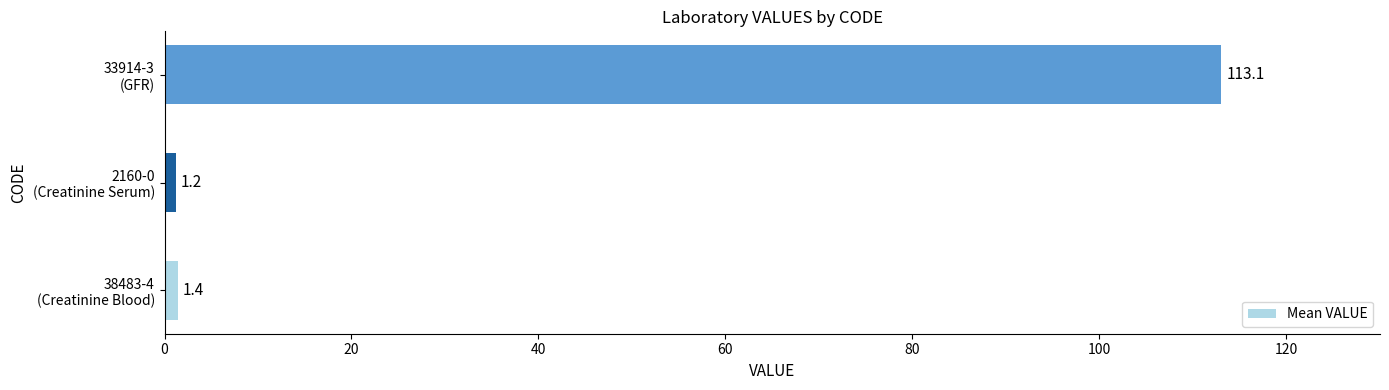

Reading bottom to top, extract all data points from this chart.

1.4	1.2	113.1